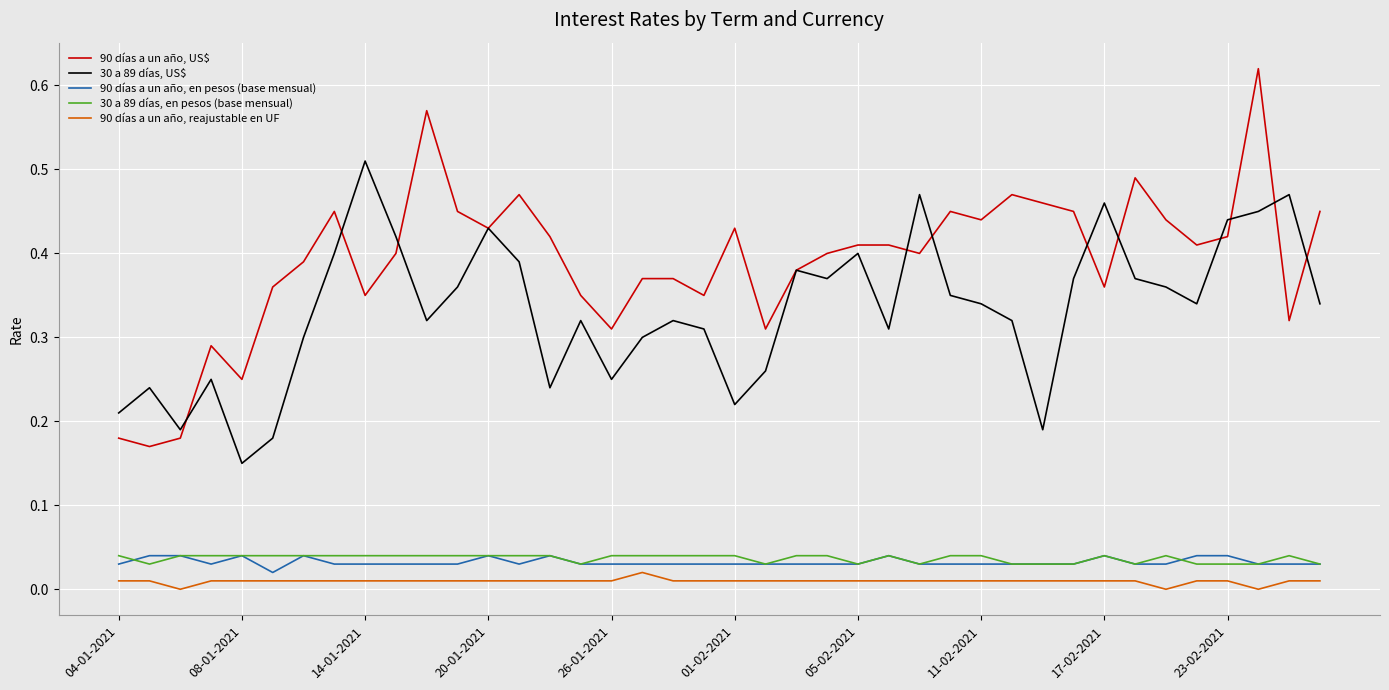

Which series has the largest total across all categories?

90 días a un año, US$